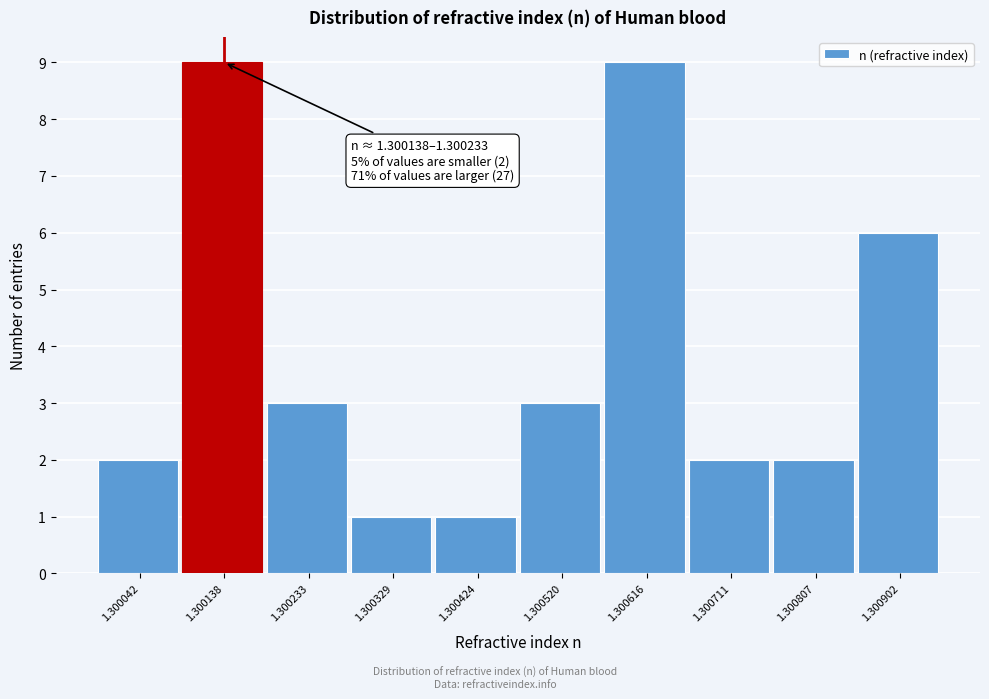

Reading left to right, list all the values displayed in this chart.

2	9	3	1	1	3	9	2	2	6